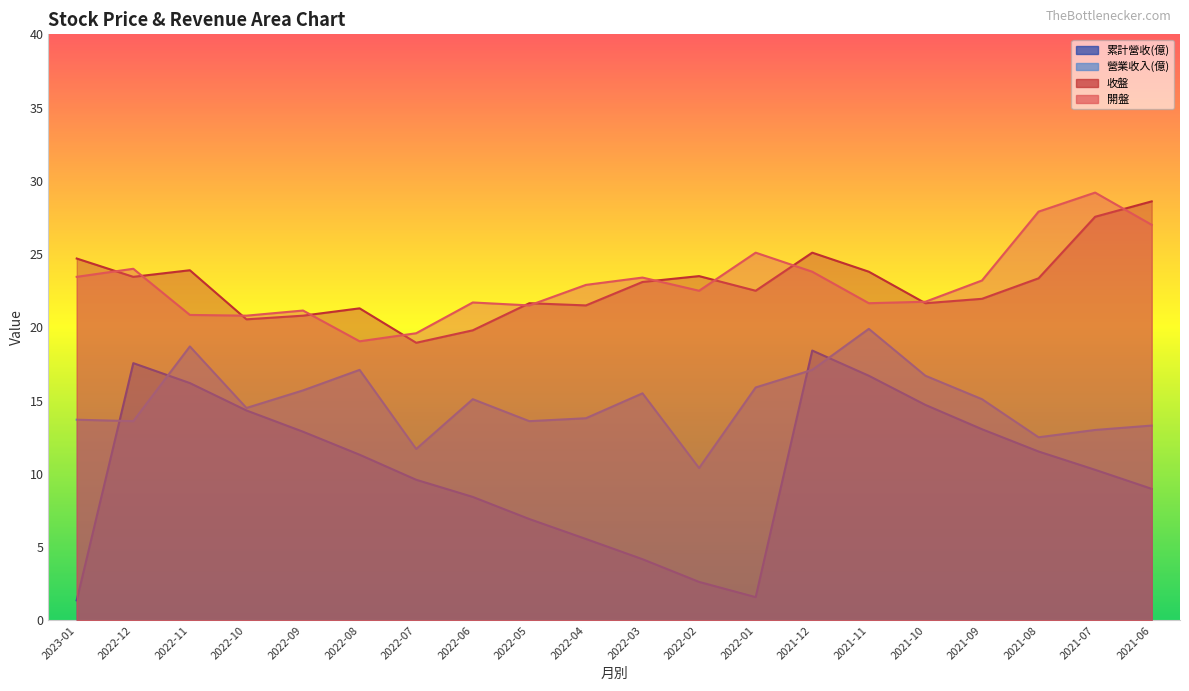

What position from the right is 2021-08?

3